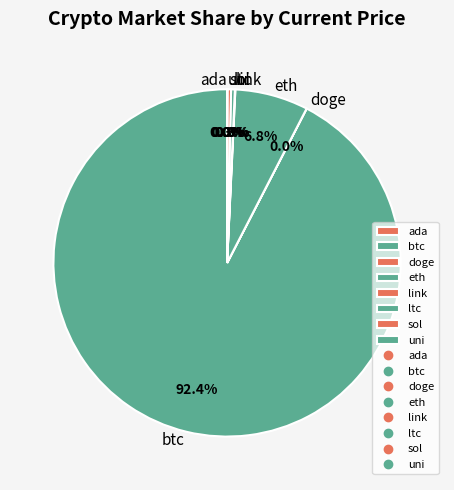

What is the largest slice in the pie chart?

btc